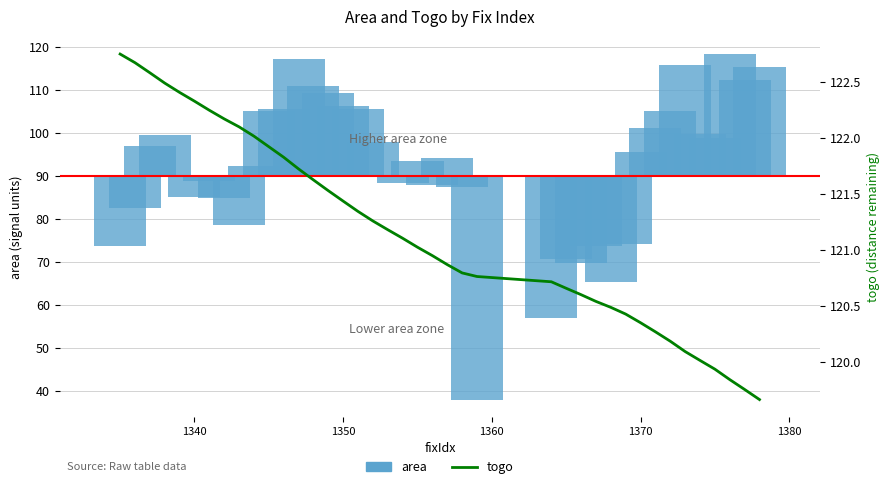

Are the bars horizontal?

No